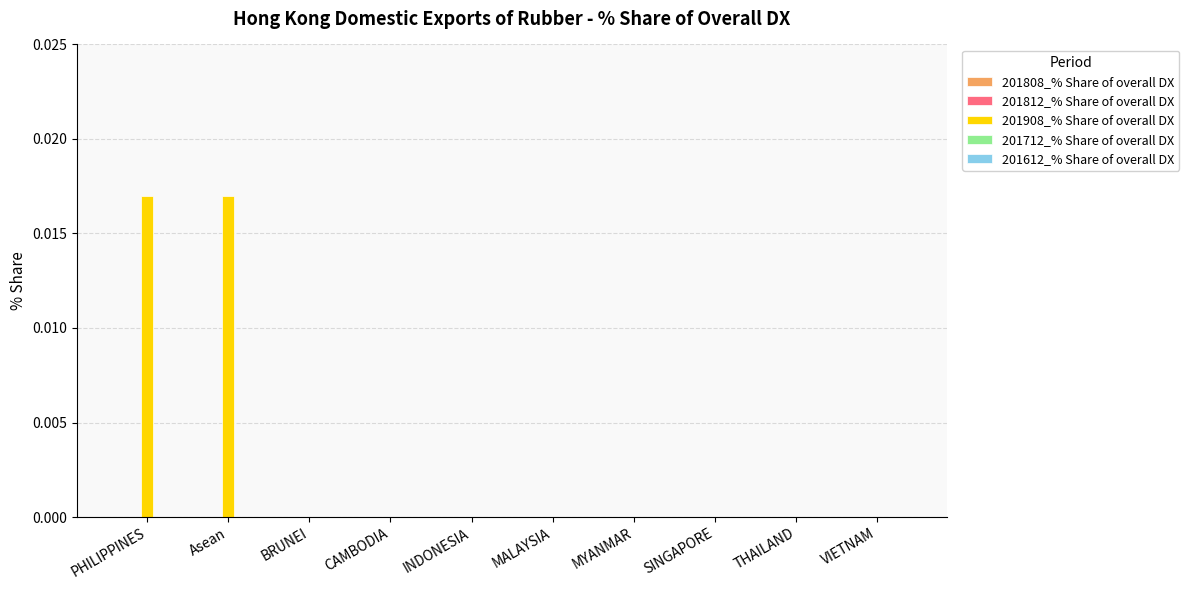

Which has a higher value, MALAYSIA or Asean?

Asean